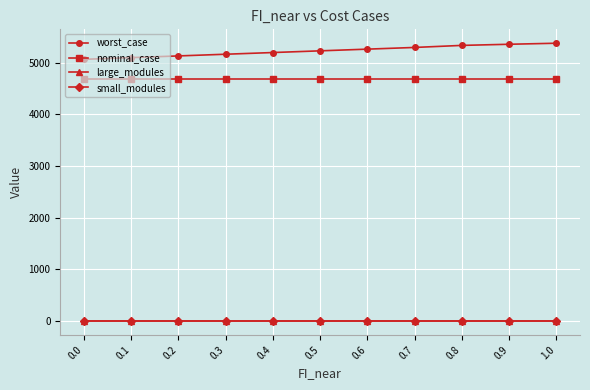

At how many categories does at least one series exceed 4831?

11